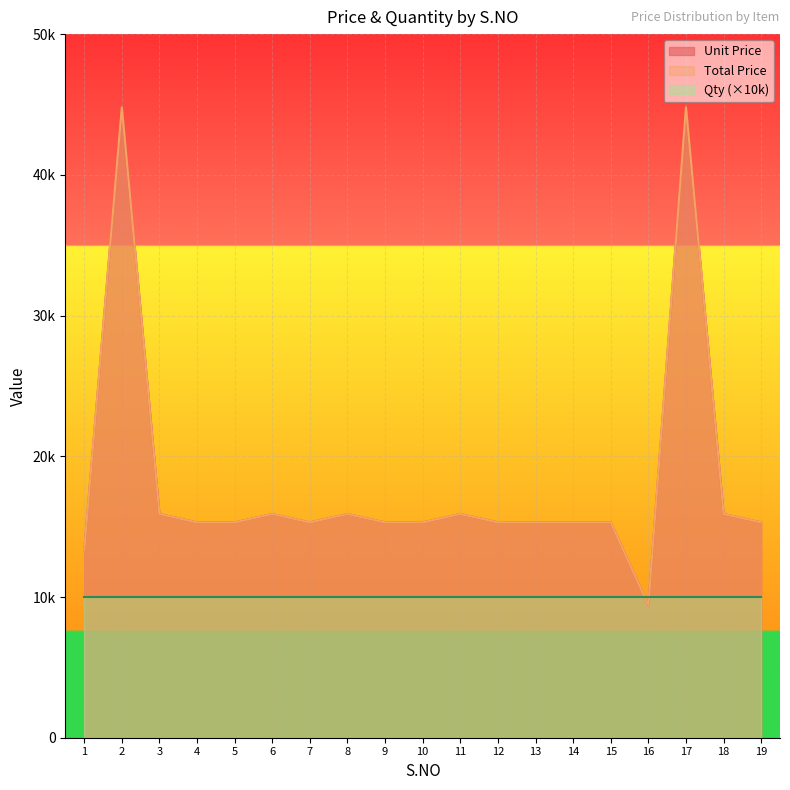

Between 7 and 9, which is larger?

7